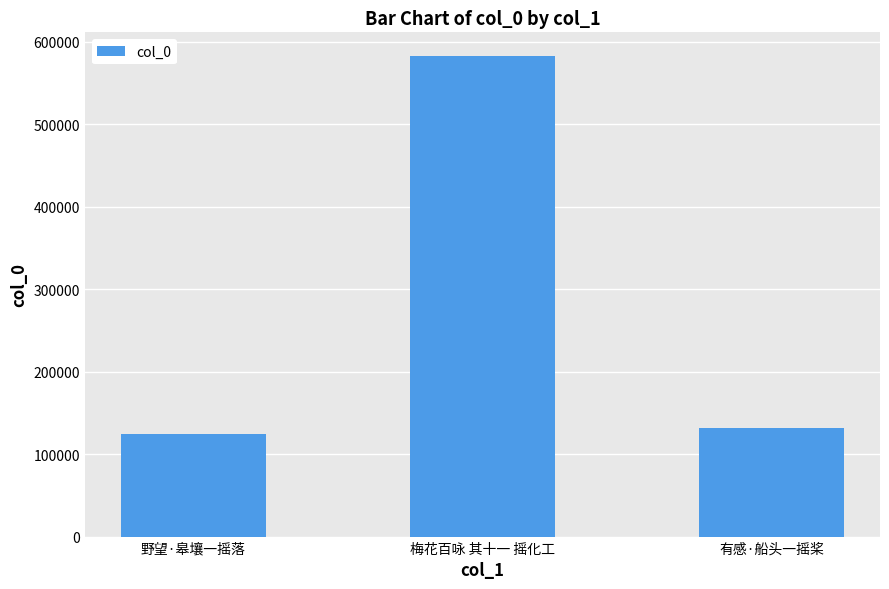

The chart shows a value of 382536 at 梅花百咏 其十一 摇化工. True or false?

False